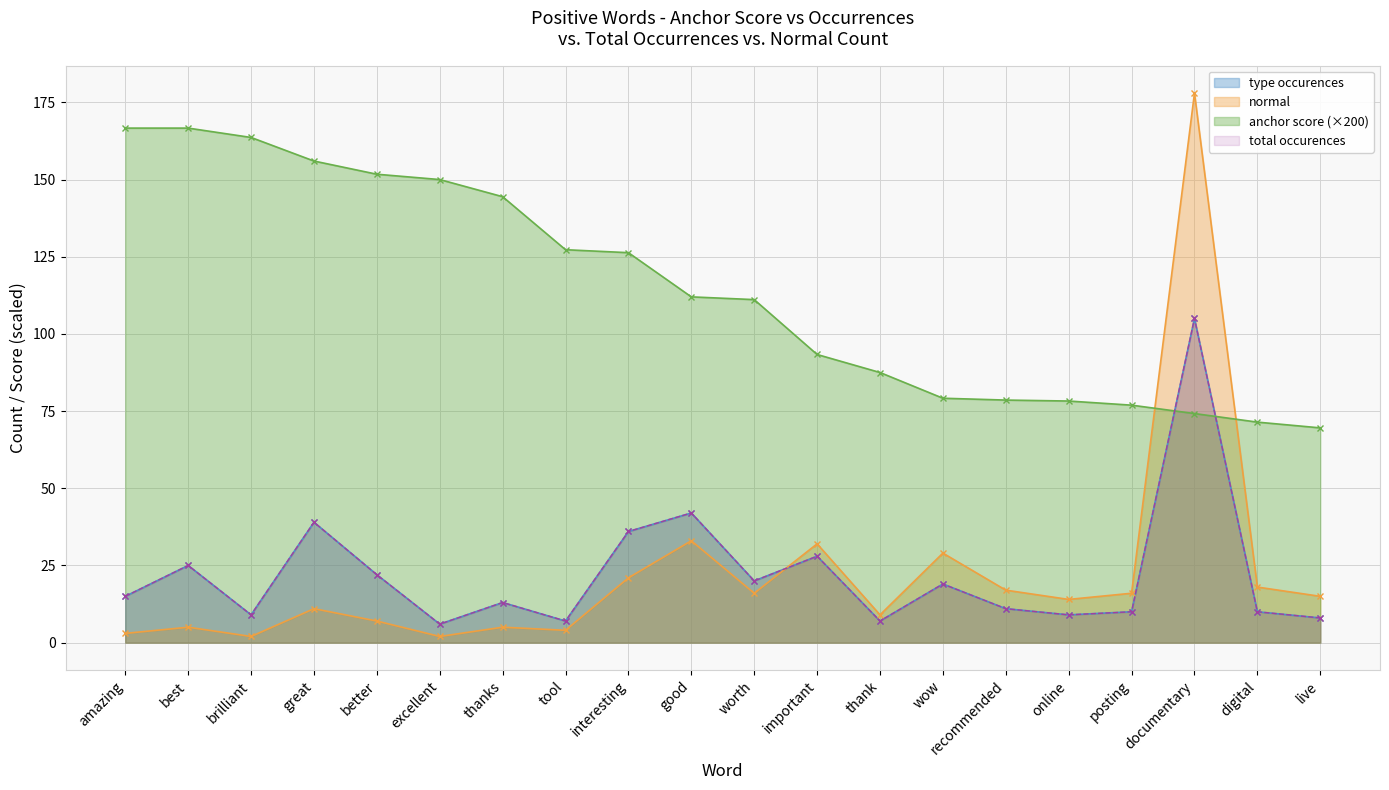

Rank the series at excellent from lowest to highest value.

normal, type occurences, total occurences, anchor score